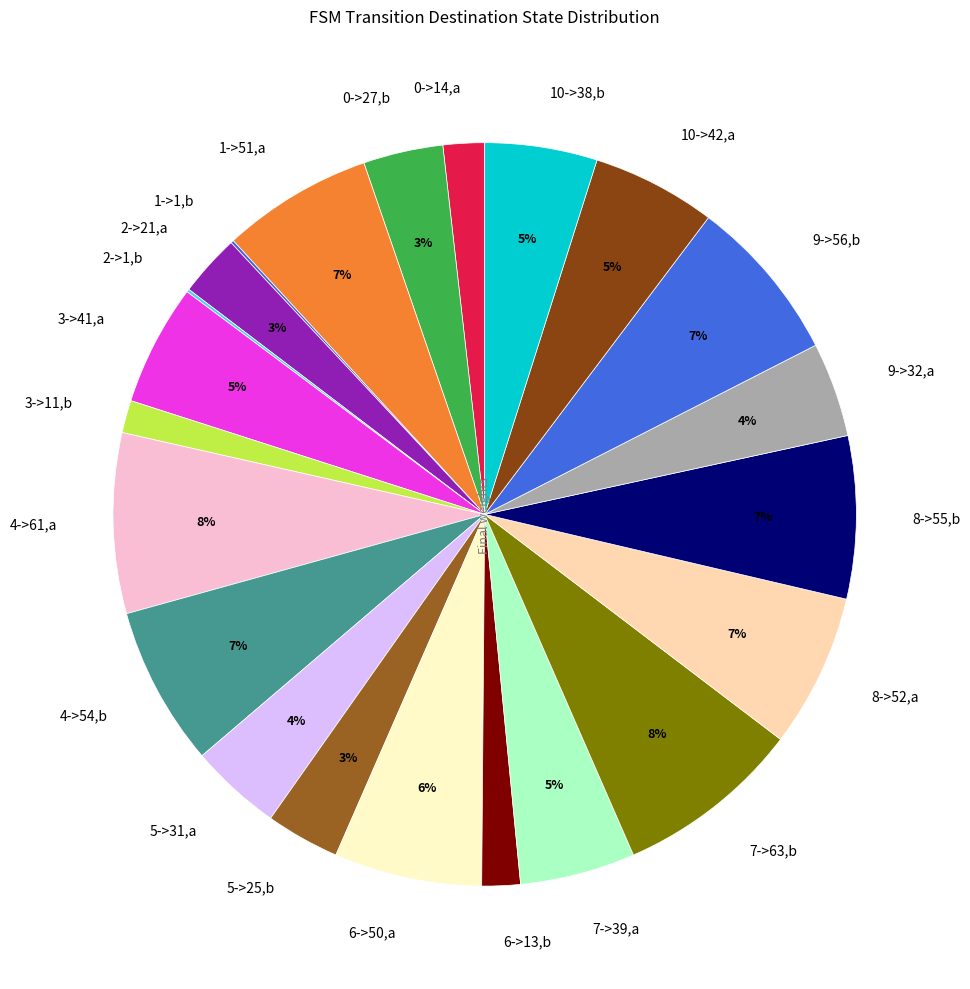

Between 5->25,b and 9->56,b, which is larger?

9->56,b